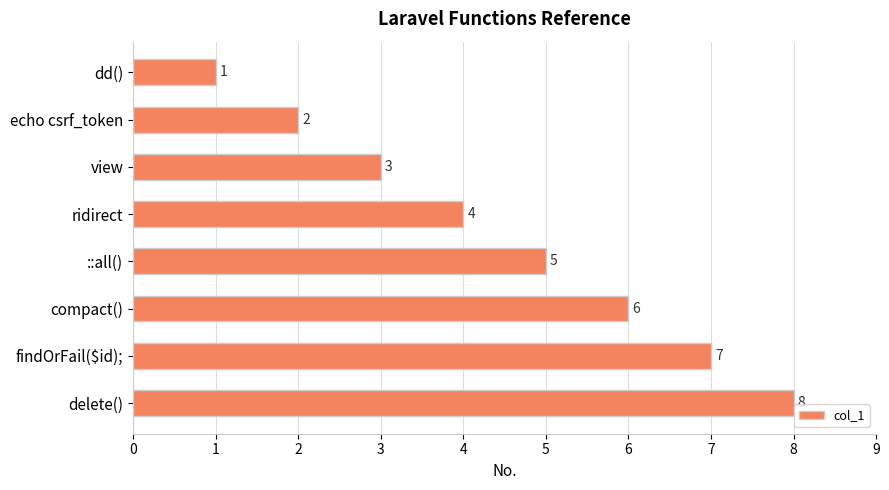

Count the number of data series in this chart.

1